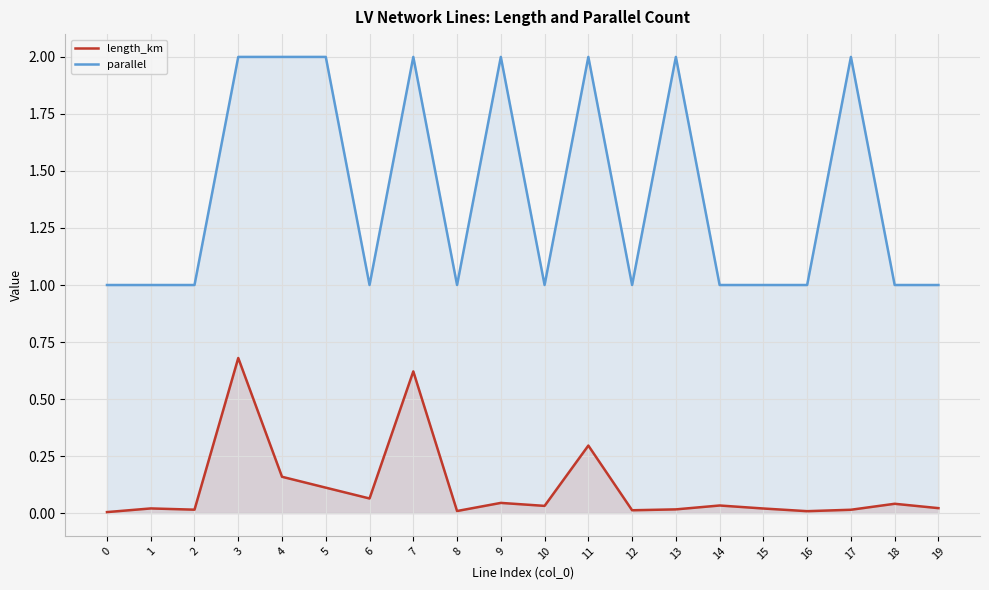

True or false: parallel and length_km intersect in this chart.

False